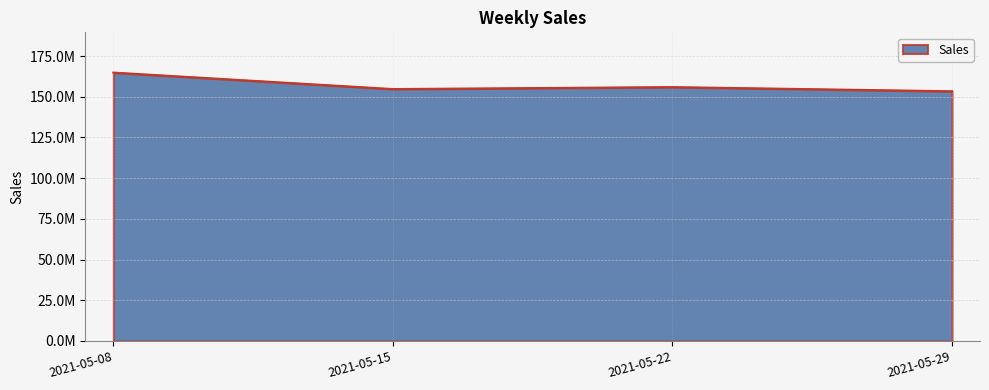

What is the minimum value shown in the chart?

153339590.3